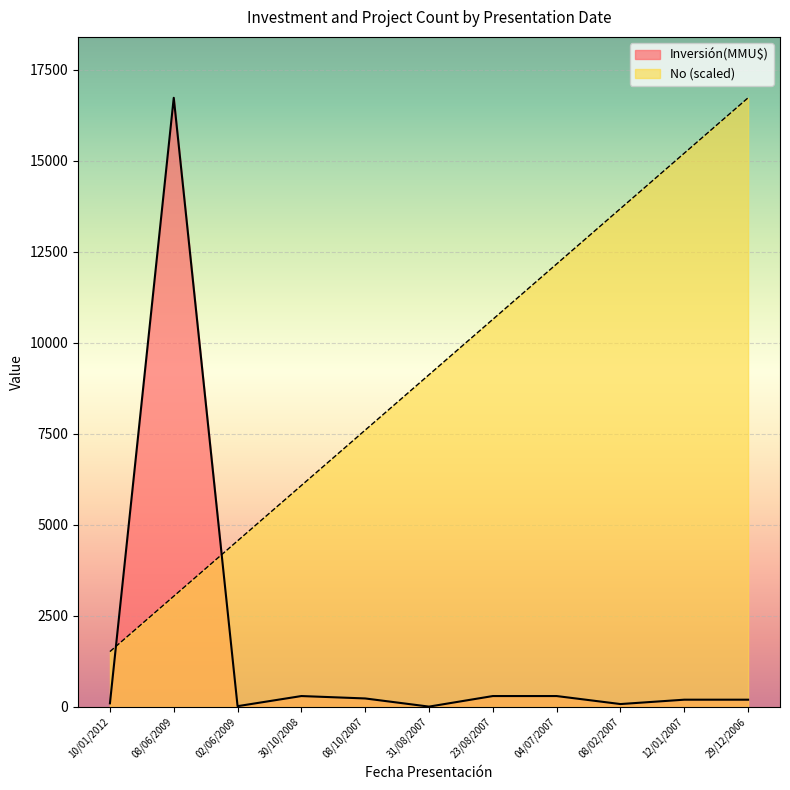

What is the maximum value shown in the chart?

16736.0